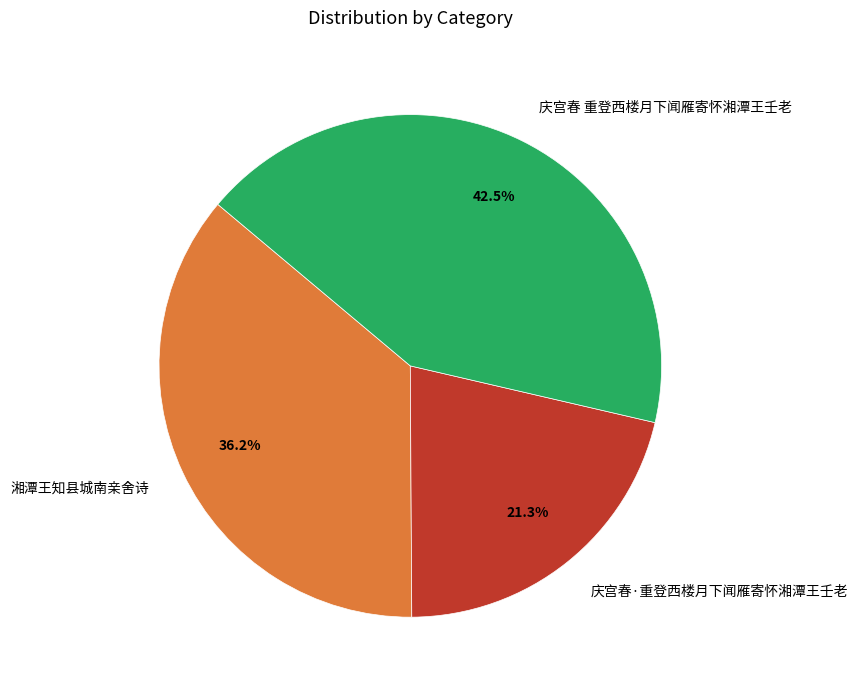

Is it true that 庆宫春·重登西楼月下闻雁寄怀湘潭王壬老 is 32% of the pie?

False